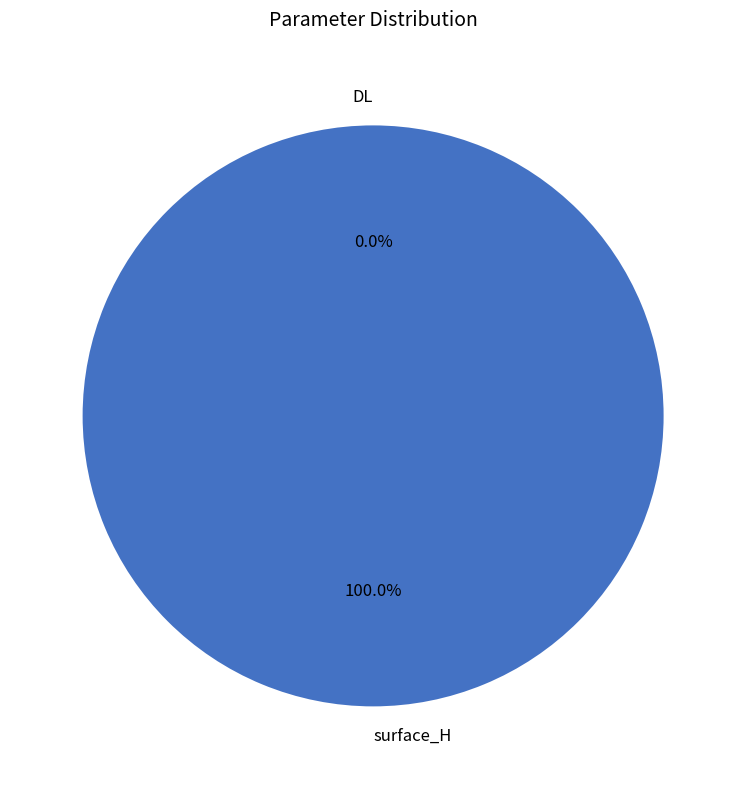

Is it true that DL is 1% of the pie?

False